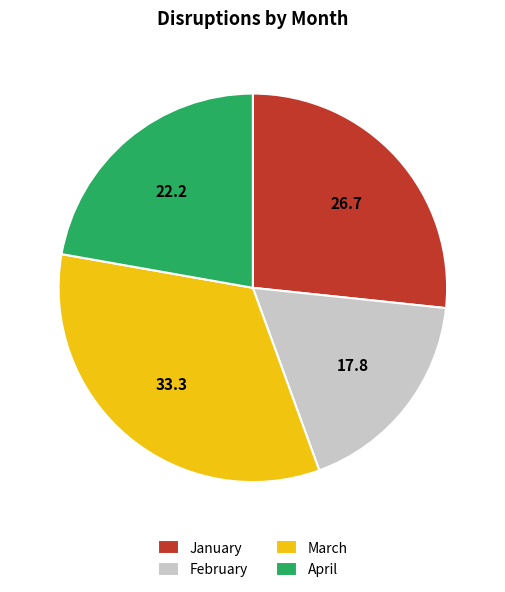

Is the sum of January and March greater than half?

Yes